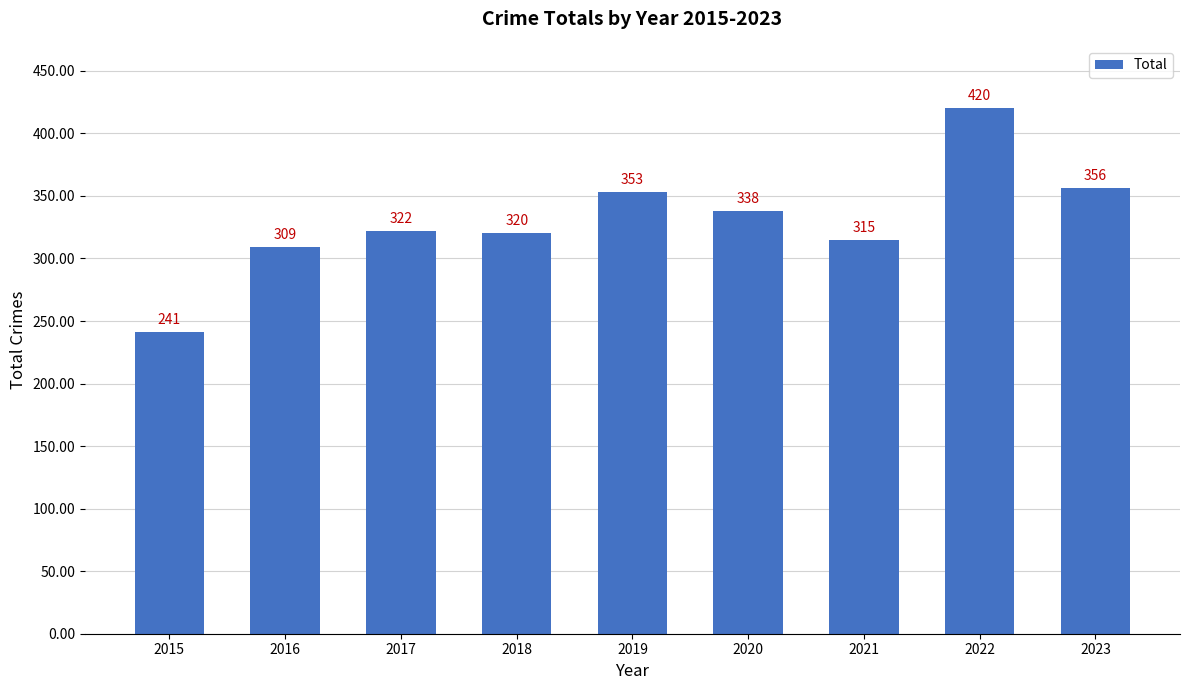

Which has a higher value, 2020 or 2021?

2020